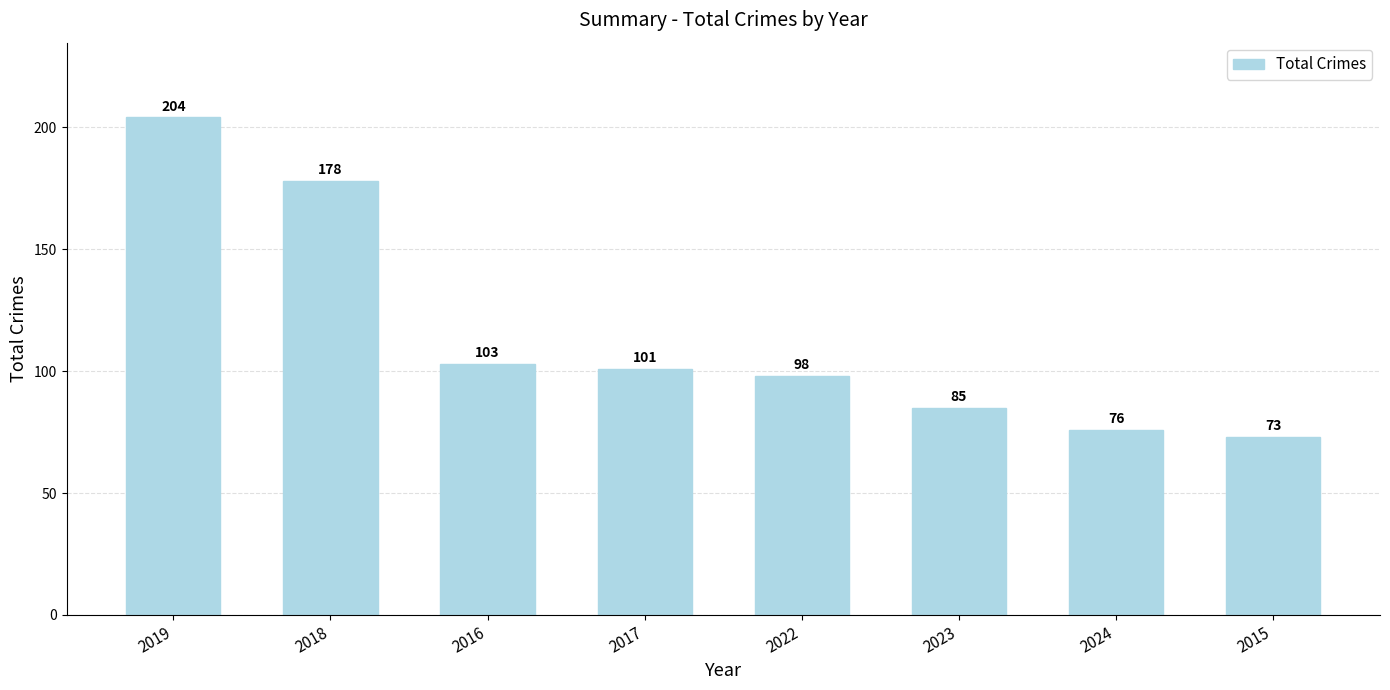

What is the maximum value shown in the chart?

204